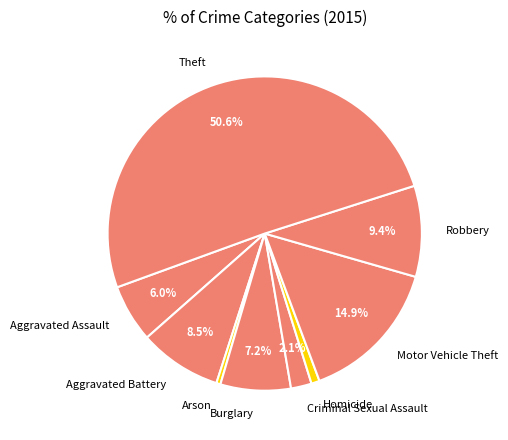

Count the number of slices in the pie.

9